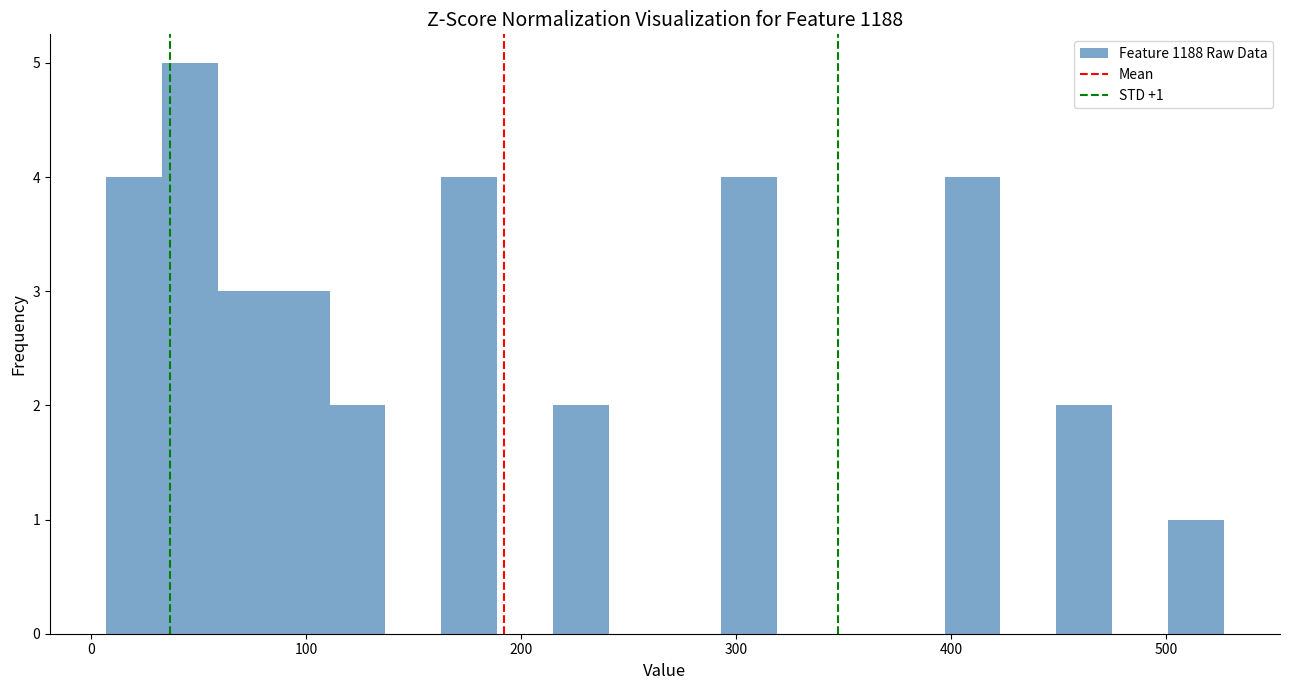

Read against the x-axis, roughly where is the centre of the tallest bar?

50